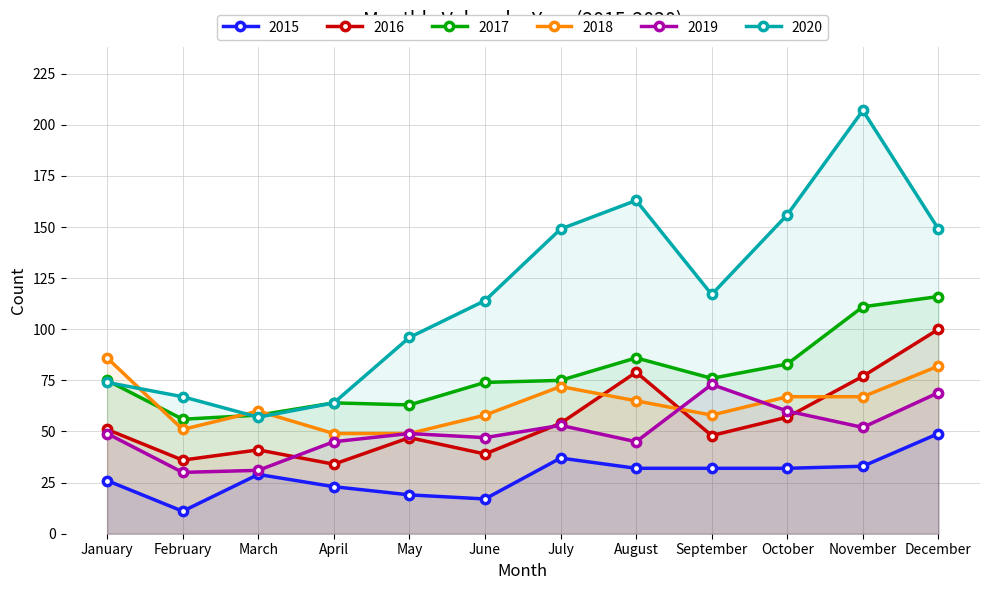

Reading right to left, transcribe all the data shown in this chart.

2015: December=49	November=33	October=32	September=32	August=32	July=37	June=17	May=19	April=23	March=29	February=11	January=26
2016: December=100	November=77	October=57	September=48	August=79	July=54	June=39	May=47	April=34	March=41	February=36	January=51
2017: December=116	November=111	October=83	September=76	August=86	July=75	June=74	May=63	April=64	March=58	February=56	January=75
2018: December=82	November=67	October=67	September=58	August=65	July=72	June=58	May=49	April=49	March=60	February=51	January=86
2019: December=69	November=52	October=60	September=73	August=45	July=53	June=47	May=49	April=45	March=31	February=30	January=49
2020: December=149	November=207	October=156	September=117	August=163	July=149	June=114	May=96	April=64	March=57	February=67	January=74